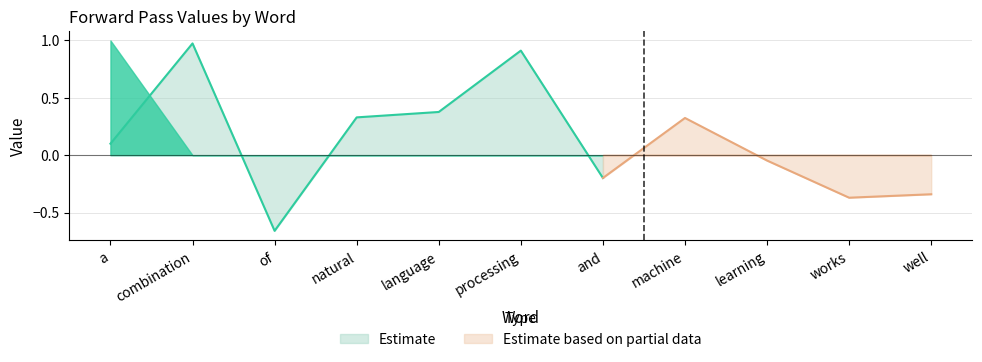

What is the approximate value of Estimate at processing?

0.9